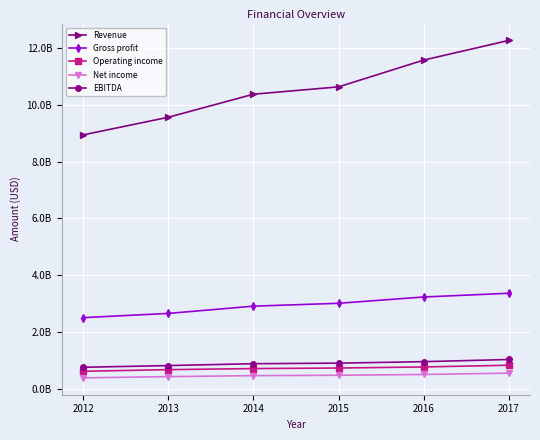

Does the chart have visible grid lines?

Yes